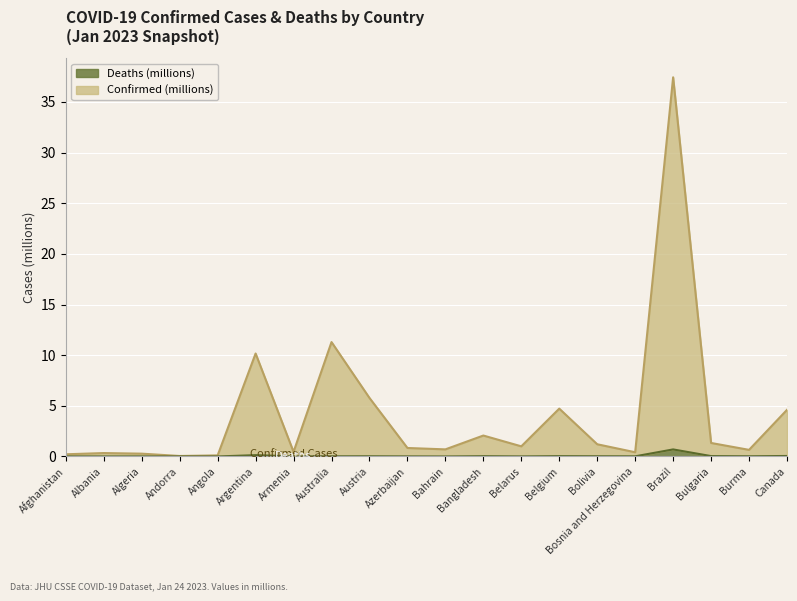

What is the total value across all series at Armenia?

0.5